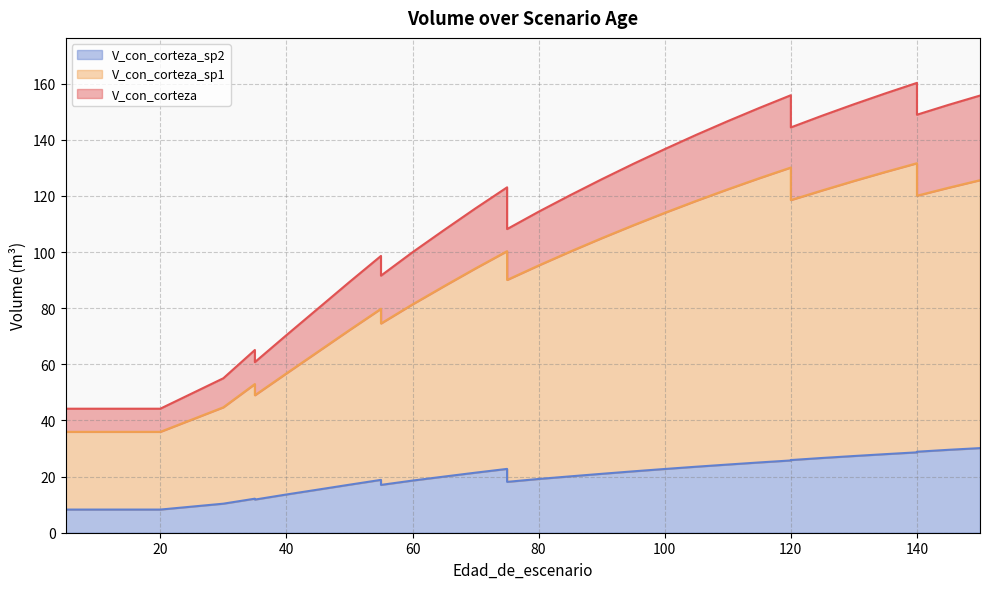

True or false: V_con_corteza_sp1 and V_con_corteza_sp2 cross at least once.

False